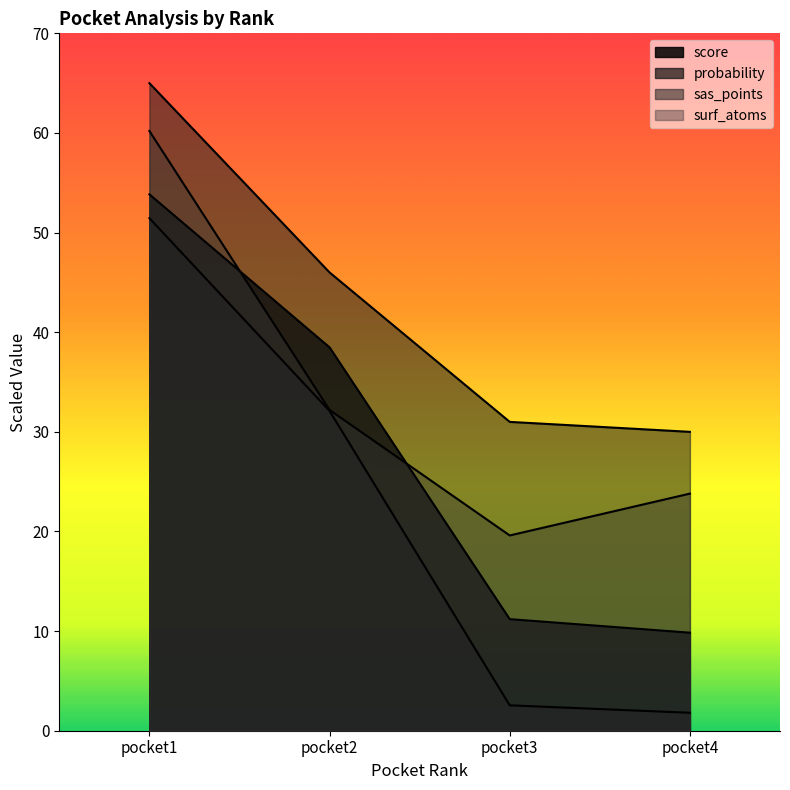

Does the chart have visible grid lines?

No